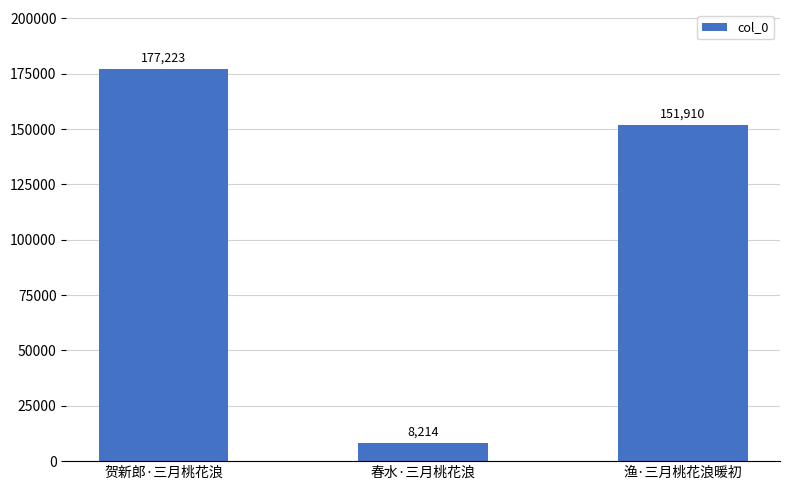

The chart shows a value of 68836 at 渔·三月桃花浪暖初. True or false?

False